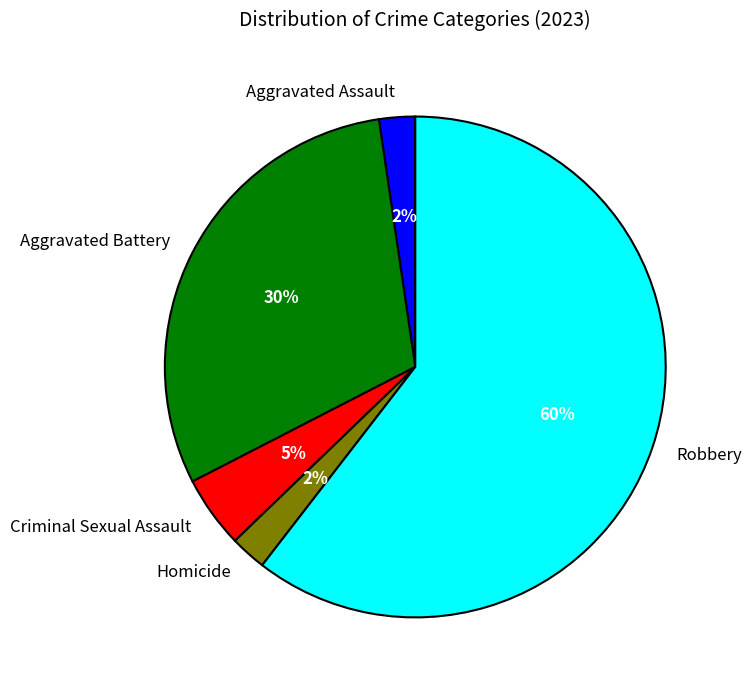

Count the number of slices in the pie.

5